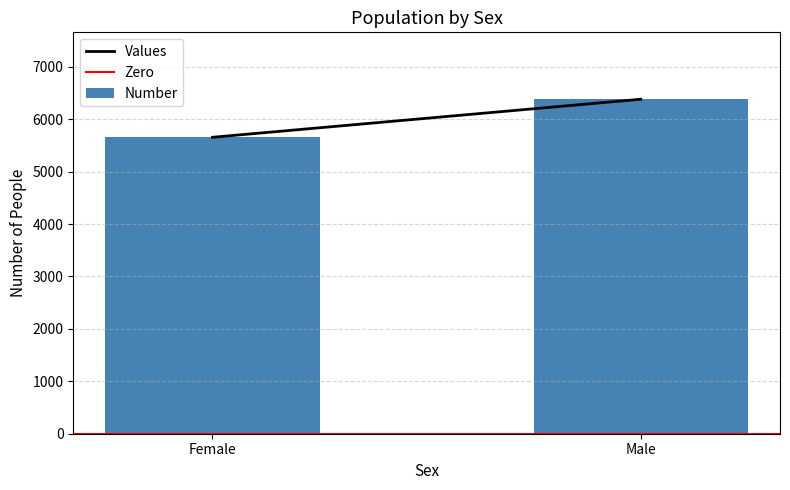

Reading left to right, what are all the values shown in this chart?

Female=5656	Male=6382